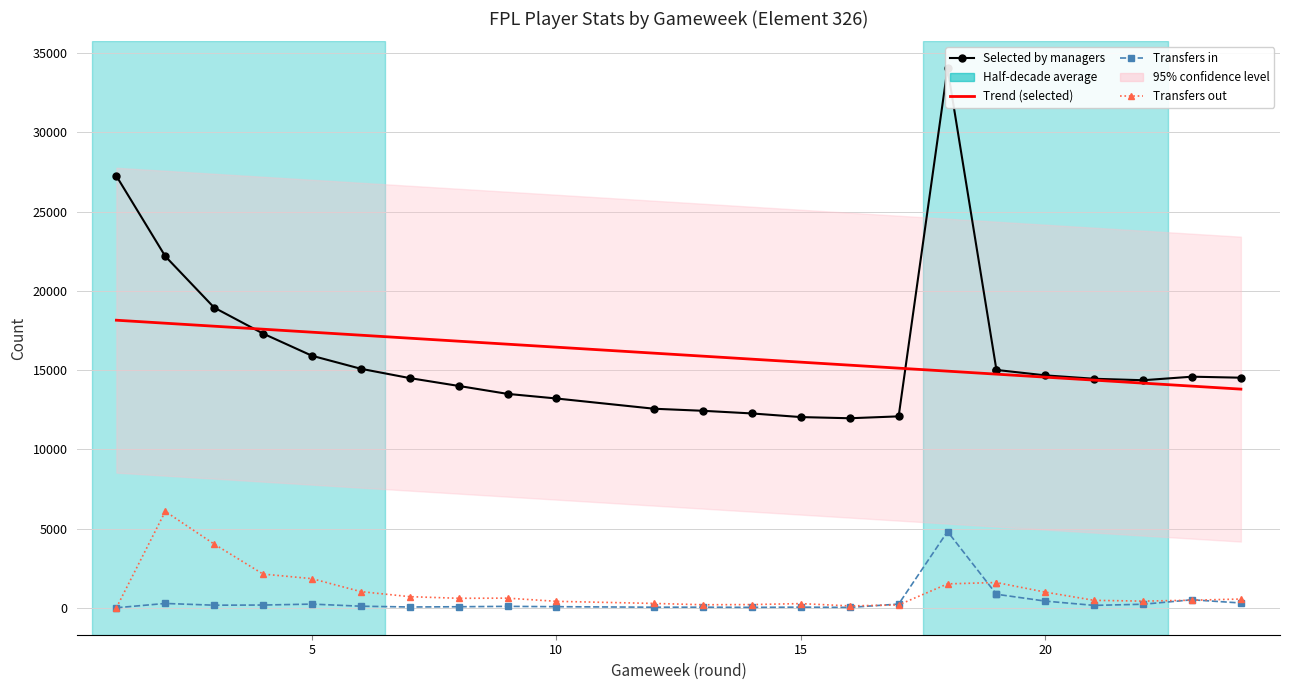

Is it true that transfers_out equals 788 at 7?

False